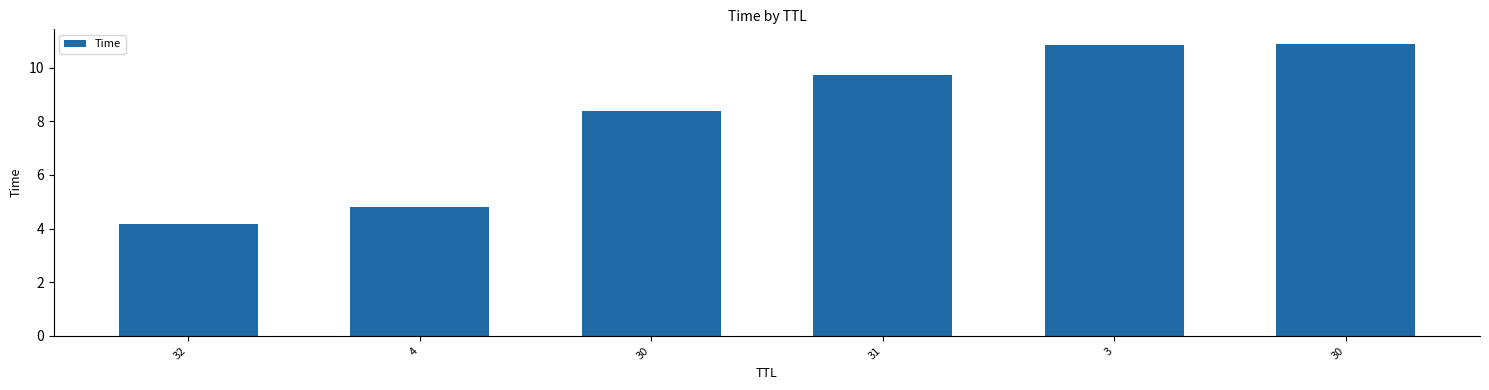

Reading left to right, extract all data points from this chart.

32=4.2	4=4.8	30=8.4	31=9.7	3=10.9	30=10.9